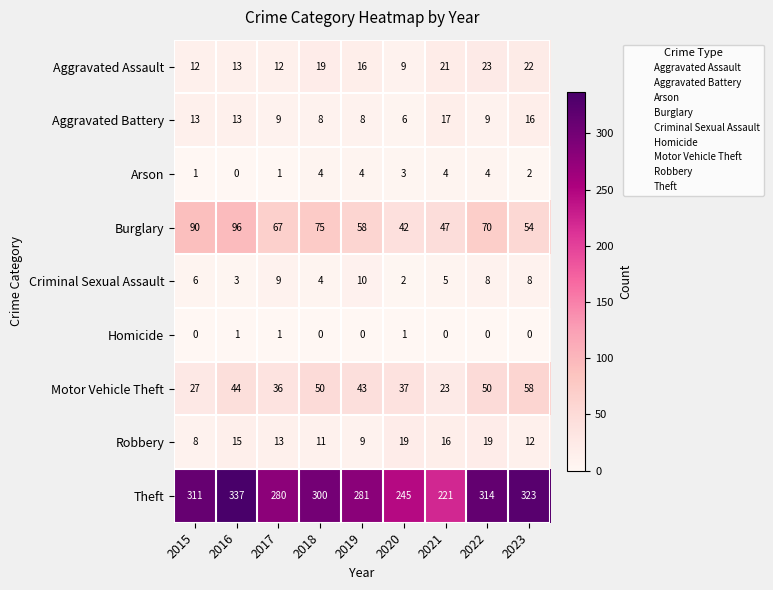

How many data points in Motor Vehicle Theft are less than 43?

4